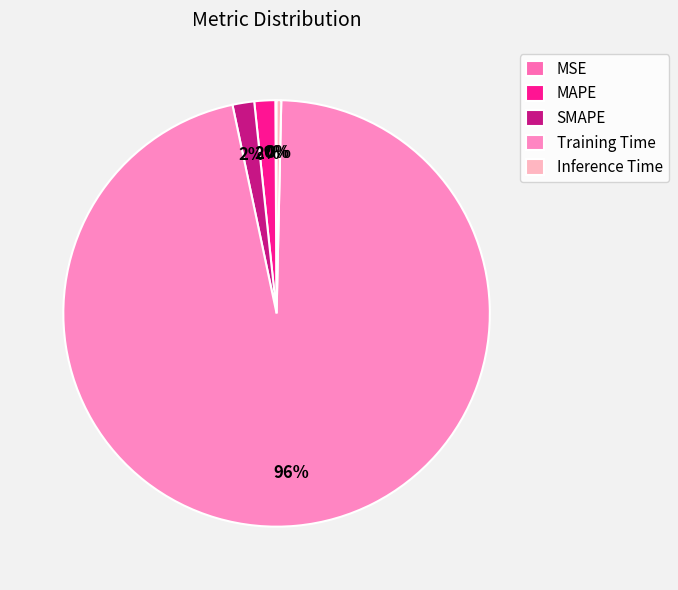

Which category has the biggest portion of the pie?

Training Time